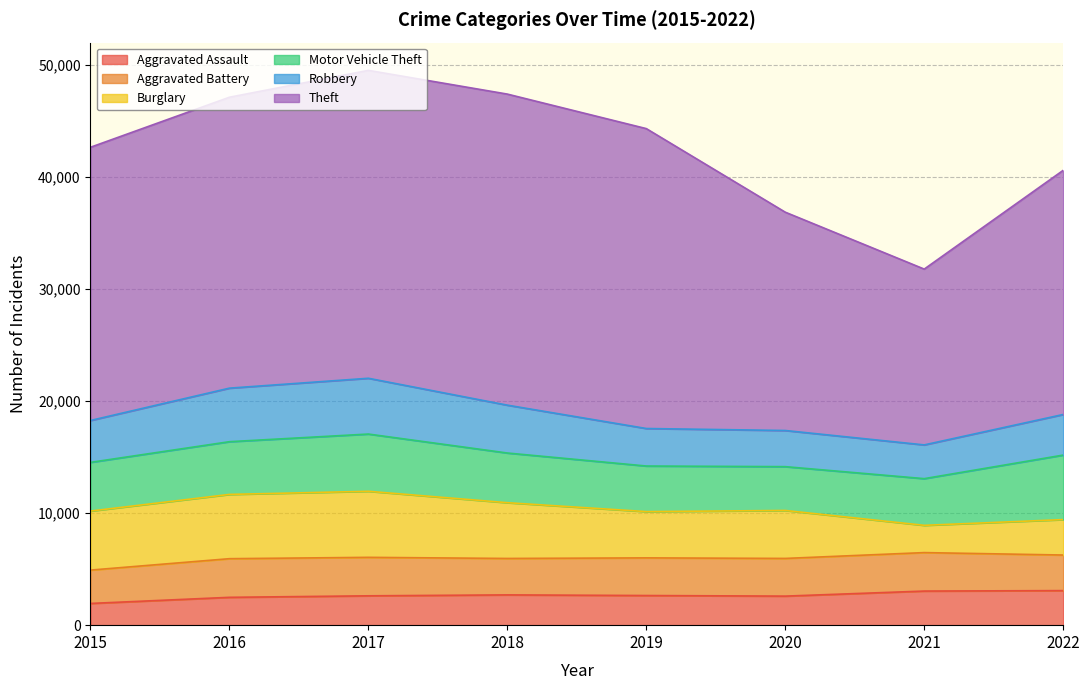

Which series has the largest range (max minus min)?

Theft